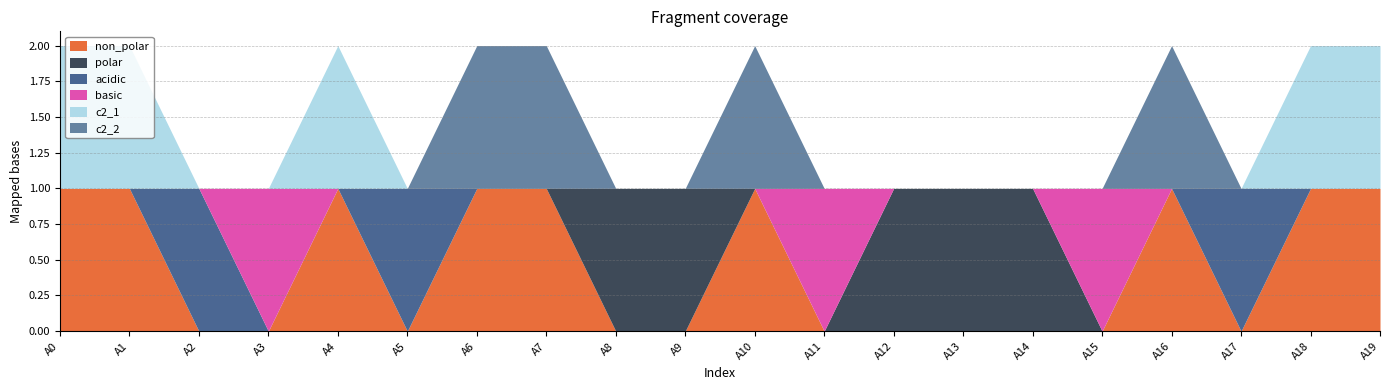

What is the highest value of the basic series?

1